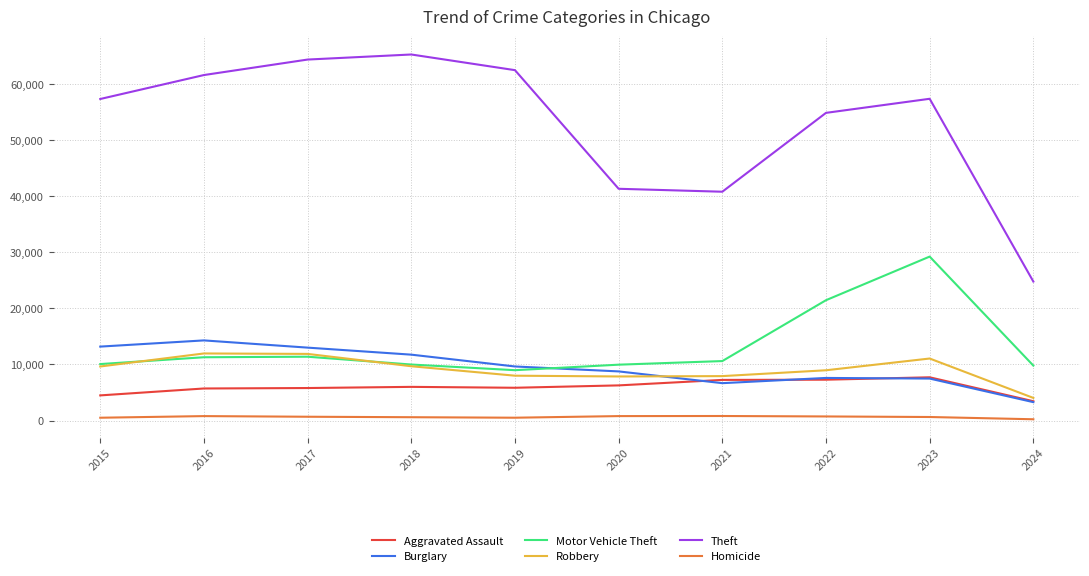

Which label corresponds to the largest value in the chart?

2018